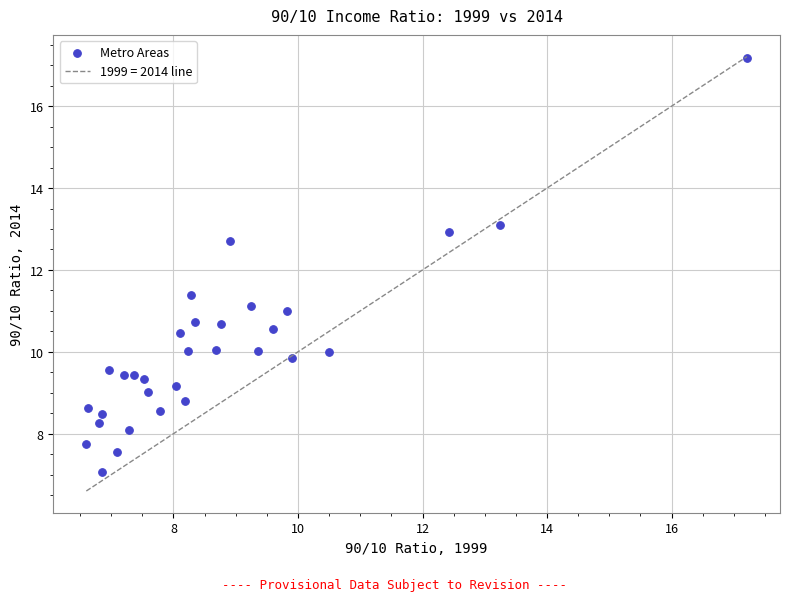

What is the range of X values (max minus min)?

10.6